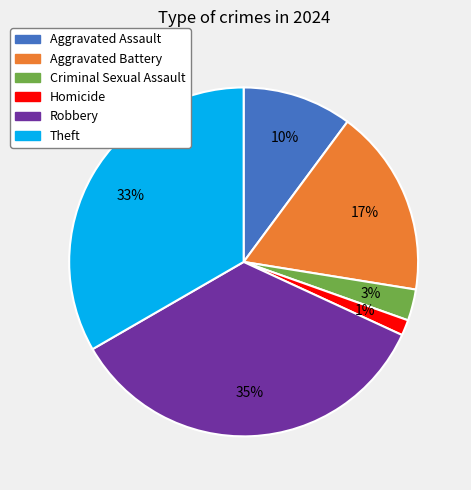

Does any single category account for the majority?

No